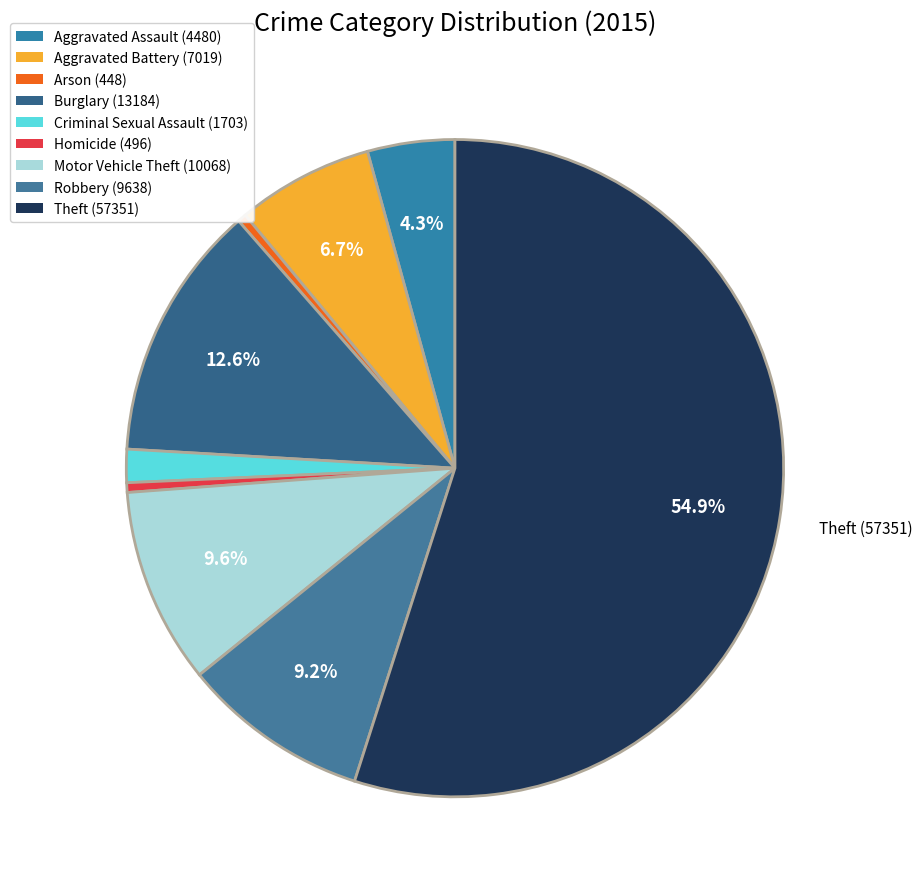

Is there a majority slice in this chart?

Yes